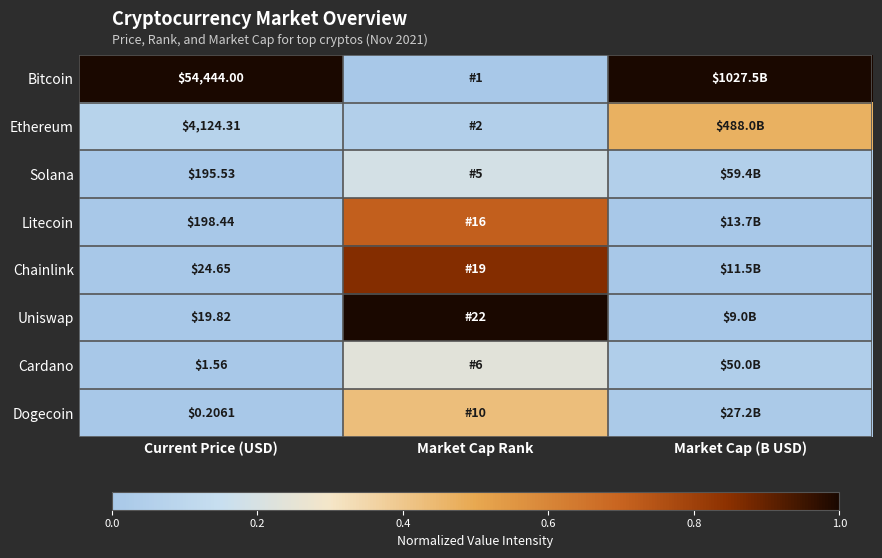

At Current Price (USD), list the series in order from largest to smallest.

Bitcoin, Ethereum, Litecoin, Solana, Chainlink, Uniswap, Cardano, Dogecoin